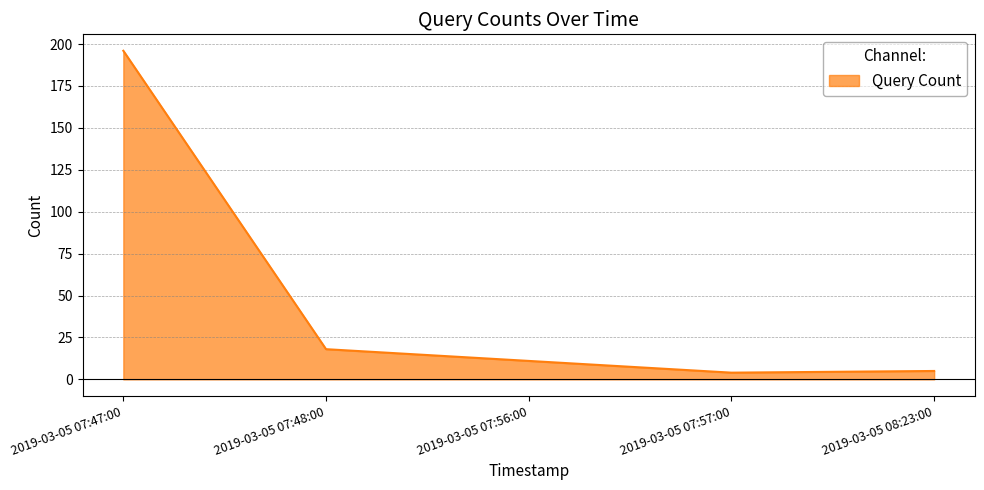

At which category does the data reach its first local valley?

2019-03-05 07:57:00